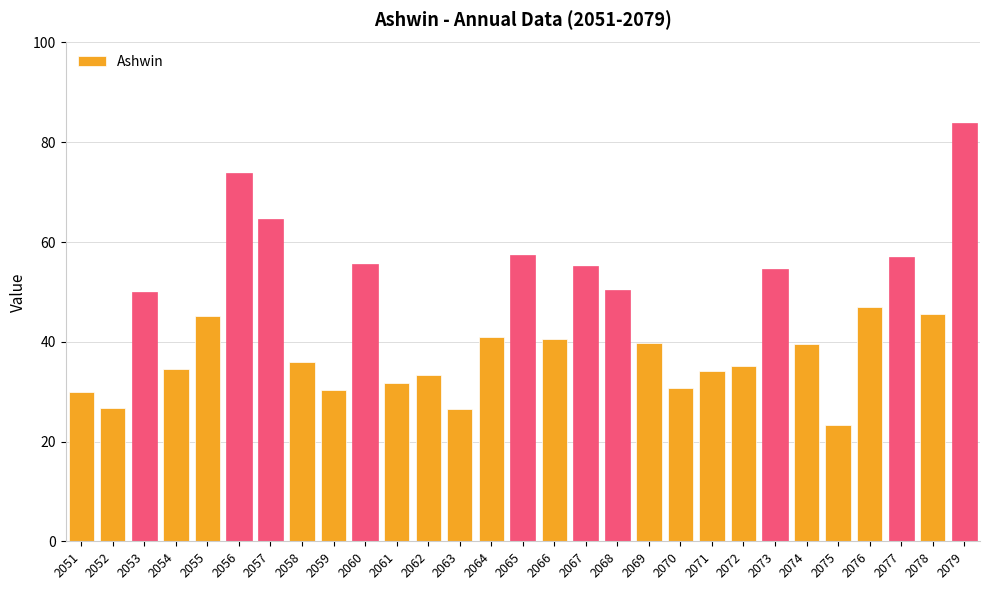

Which label corresponds to the smallest value in the chart?

2075